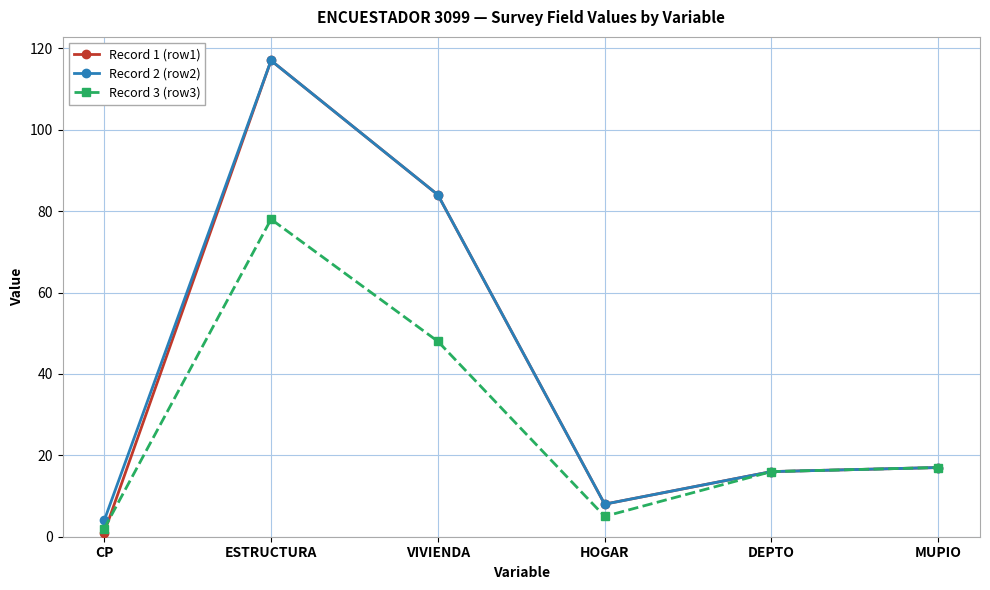

Which series has the widest spread of values?

Record 1 (row1)